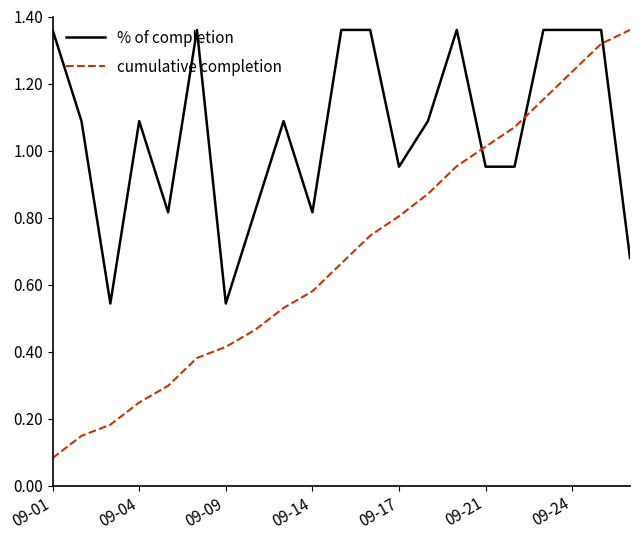

Rank the series by their average value, from highest to lowest.

% of completion, cumulative completion